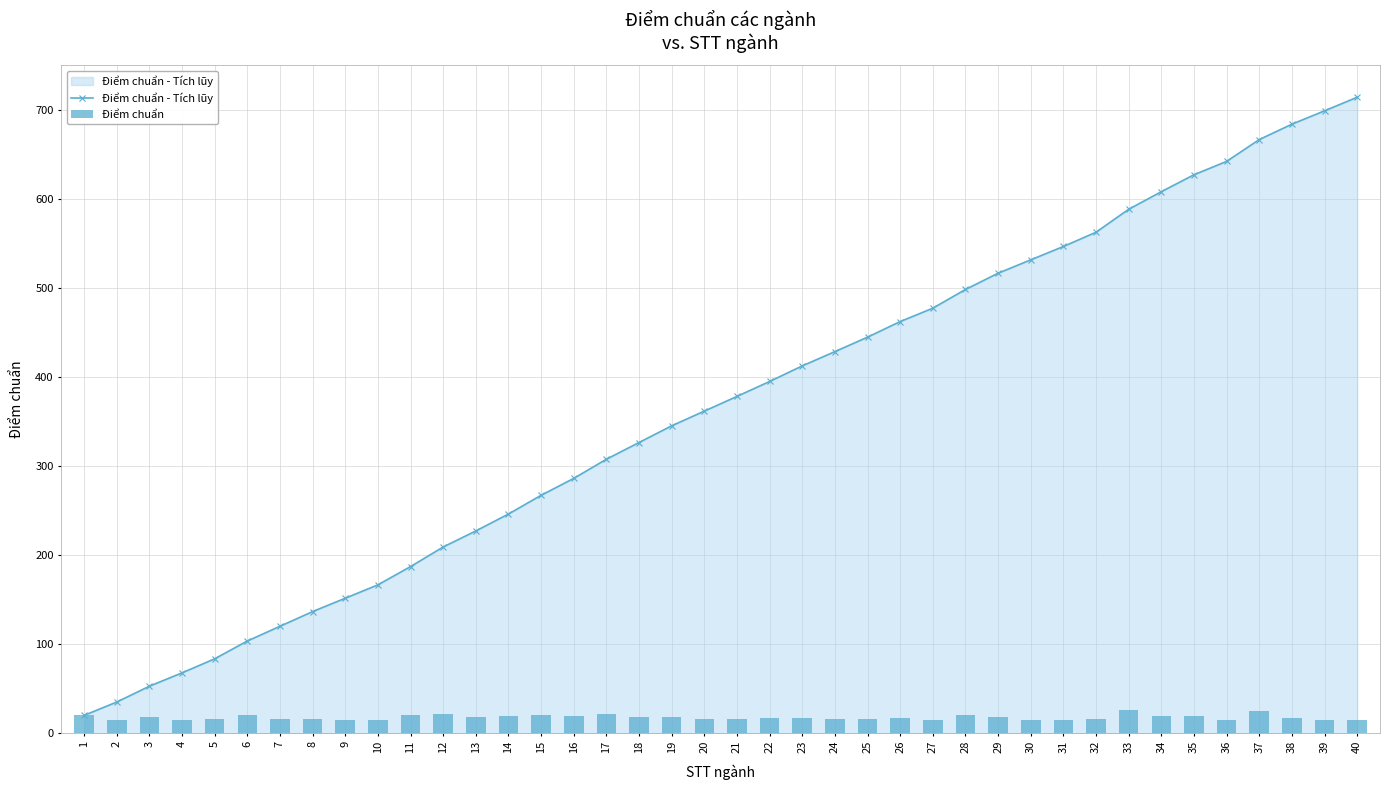

Which series has the largest total across all categories?

Điểm chuẩn - Tích lũy